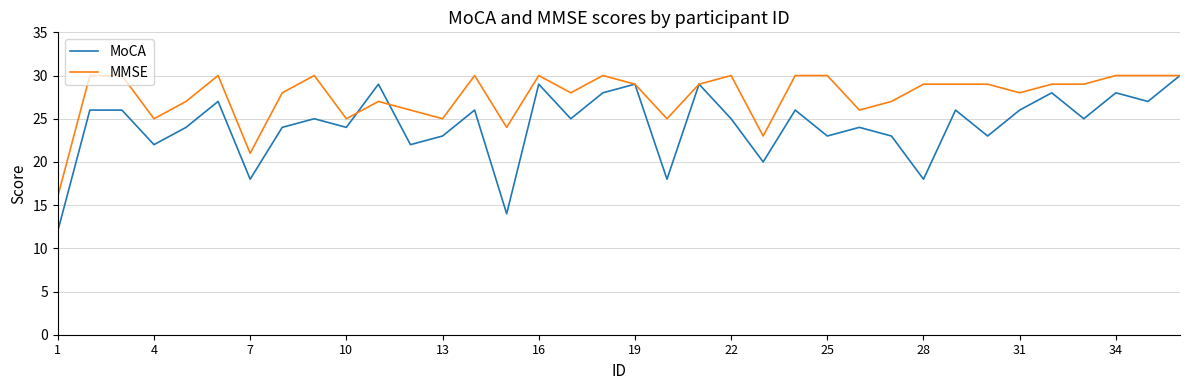

What is the maximum value for MoCA?

30